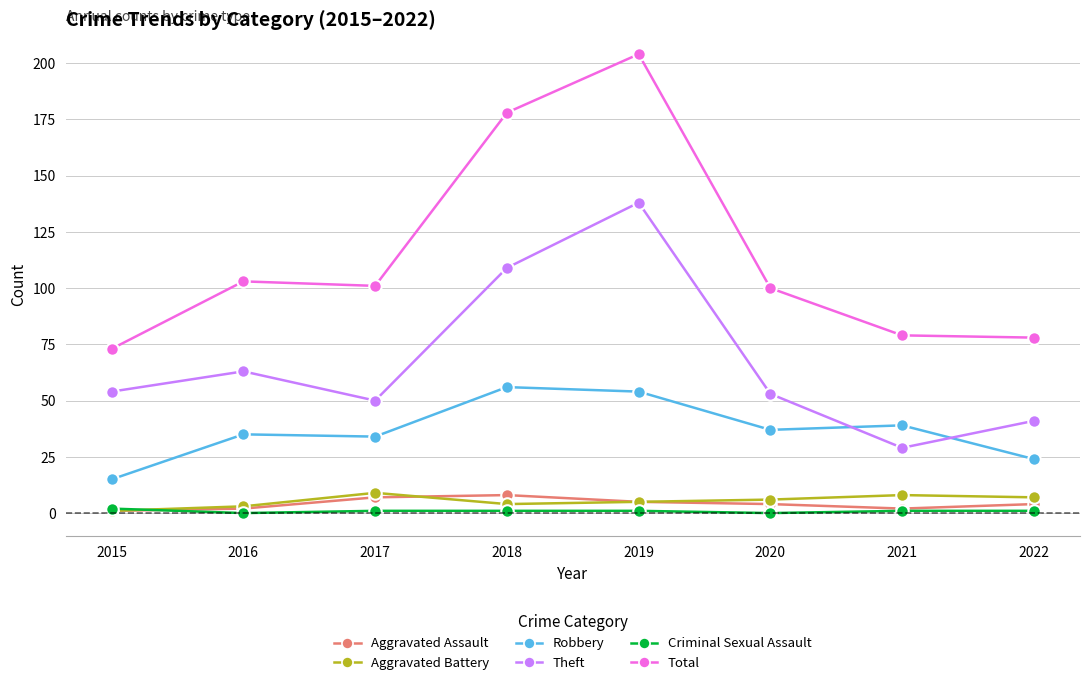

What is the value of the Aggravated Assault point at the 7th from the left?

2